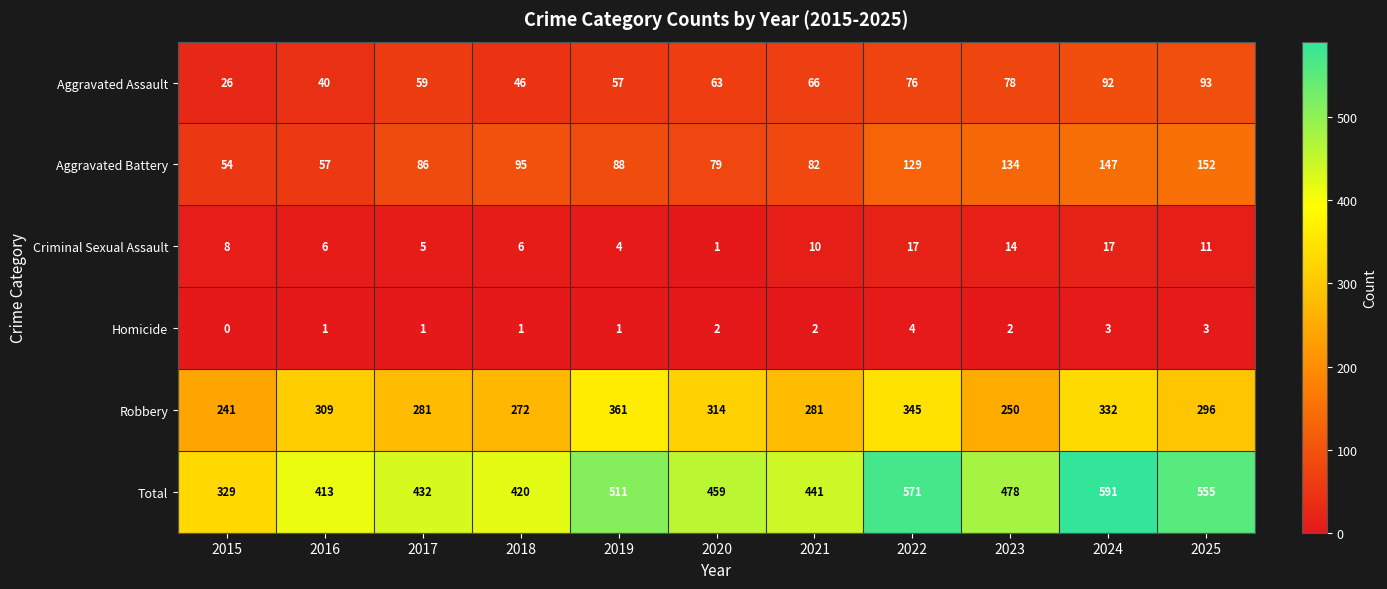

Which series has the largest total across all categories?

Total